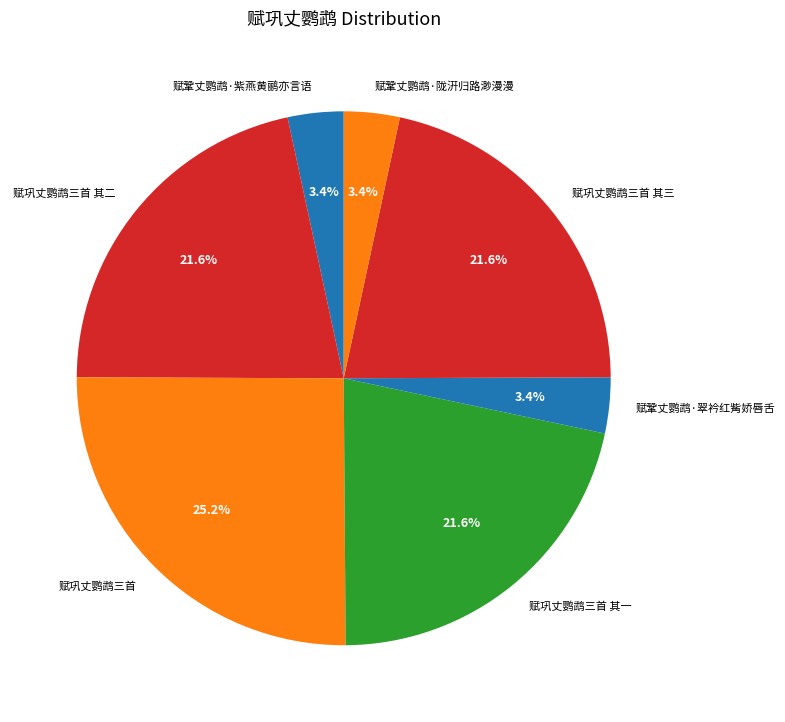

Between 赋巩丈鹦鹉三首 and 赋鞏丈鹦鹉·紫燕黄鹂亦言语, which is larger?

赋巩丈鹦鹉三首